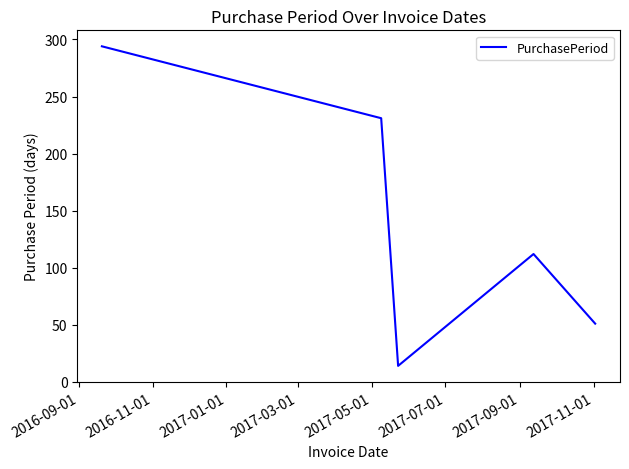

What is the minimum value shown in the chart?

14